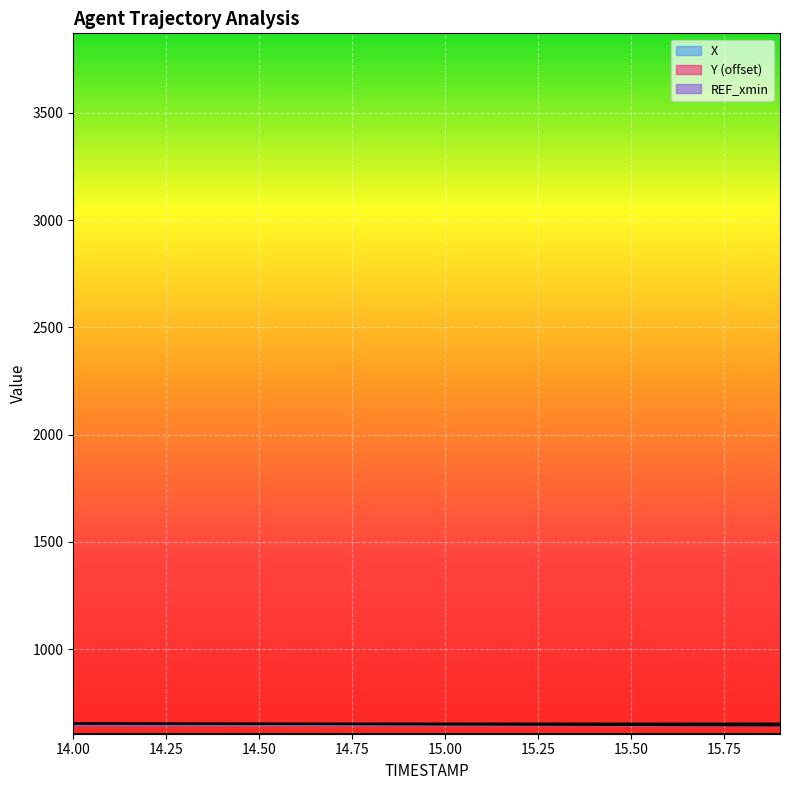

What is the total value across all series at 14.3?

1305.2